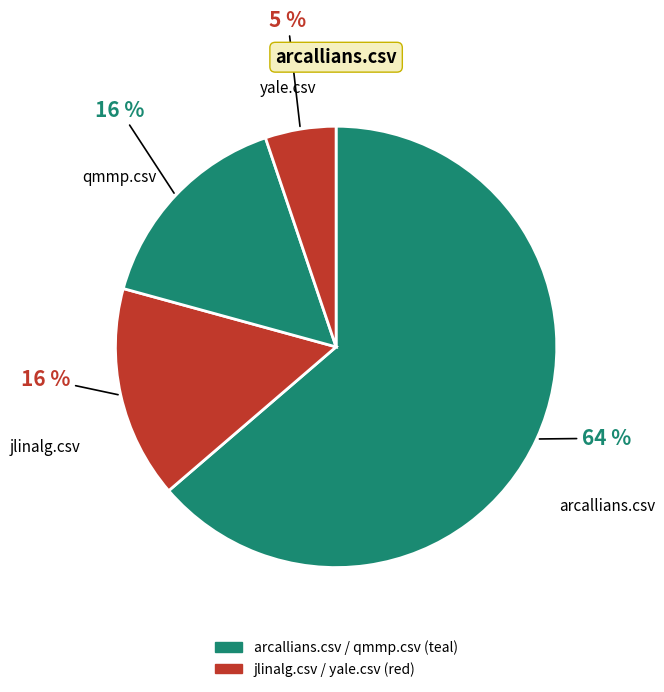

Count the number of slices in the pie.

4